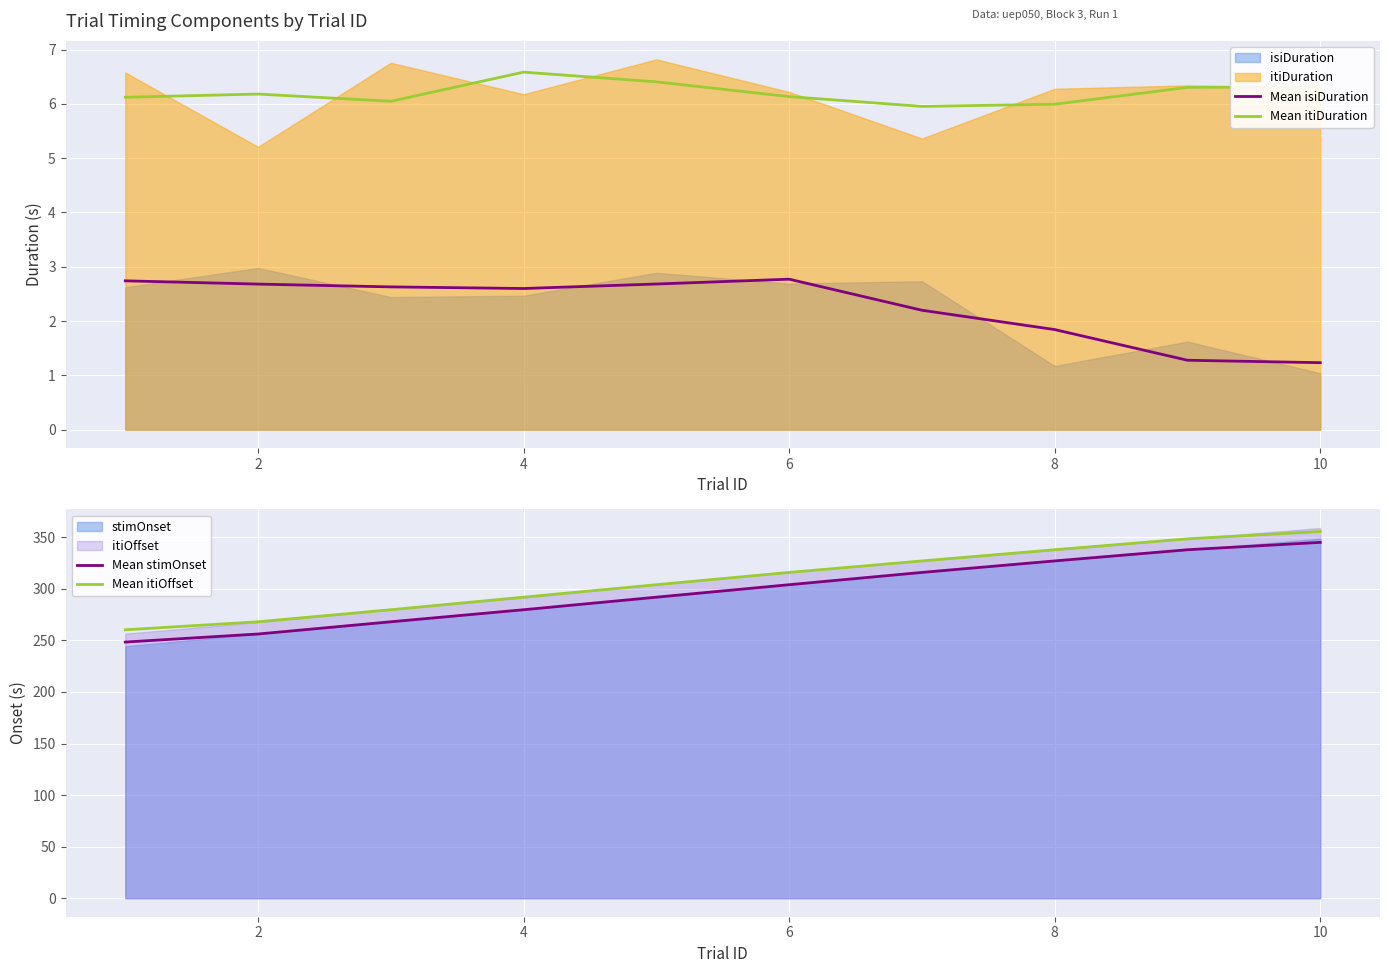

True or false: Mean isiDuration and Mean itiDuration intersect in this chart.

False